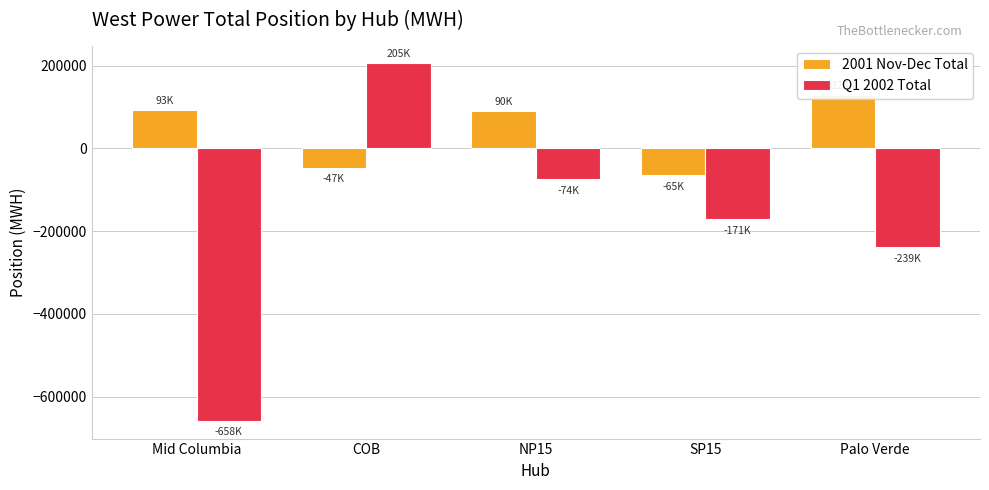

What is the minimum value shown in the chart?

-657815.7